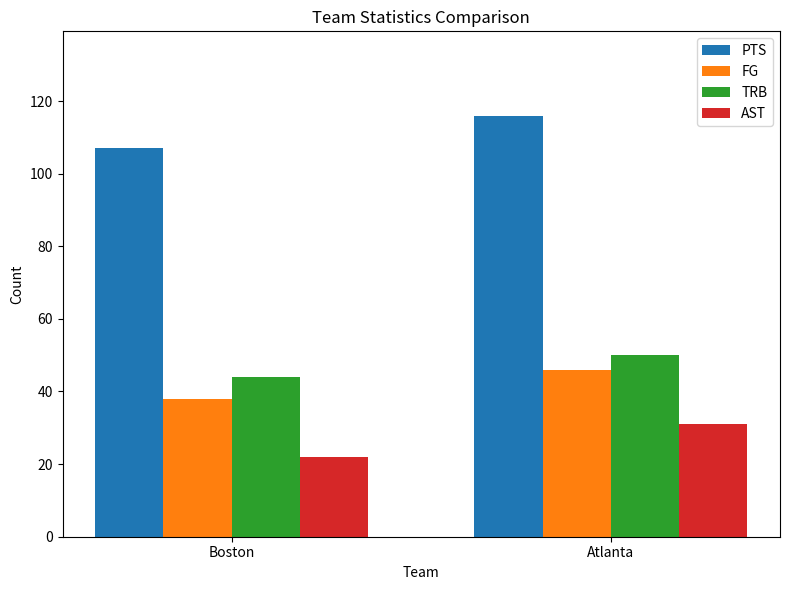

What is the spread (max minus min) of values at Atlanta?

85